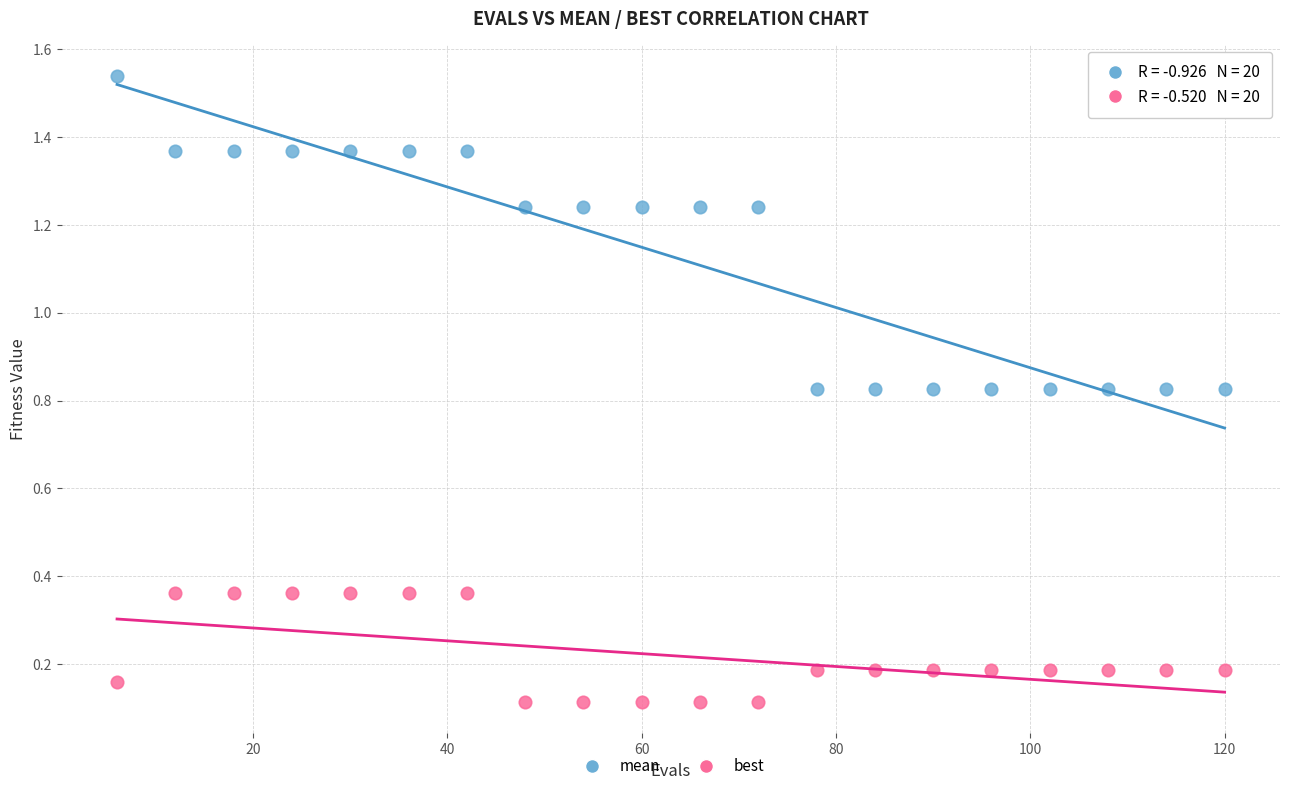

Which series reaches the minimum Y coordinate?

best